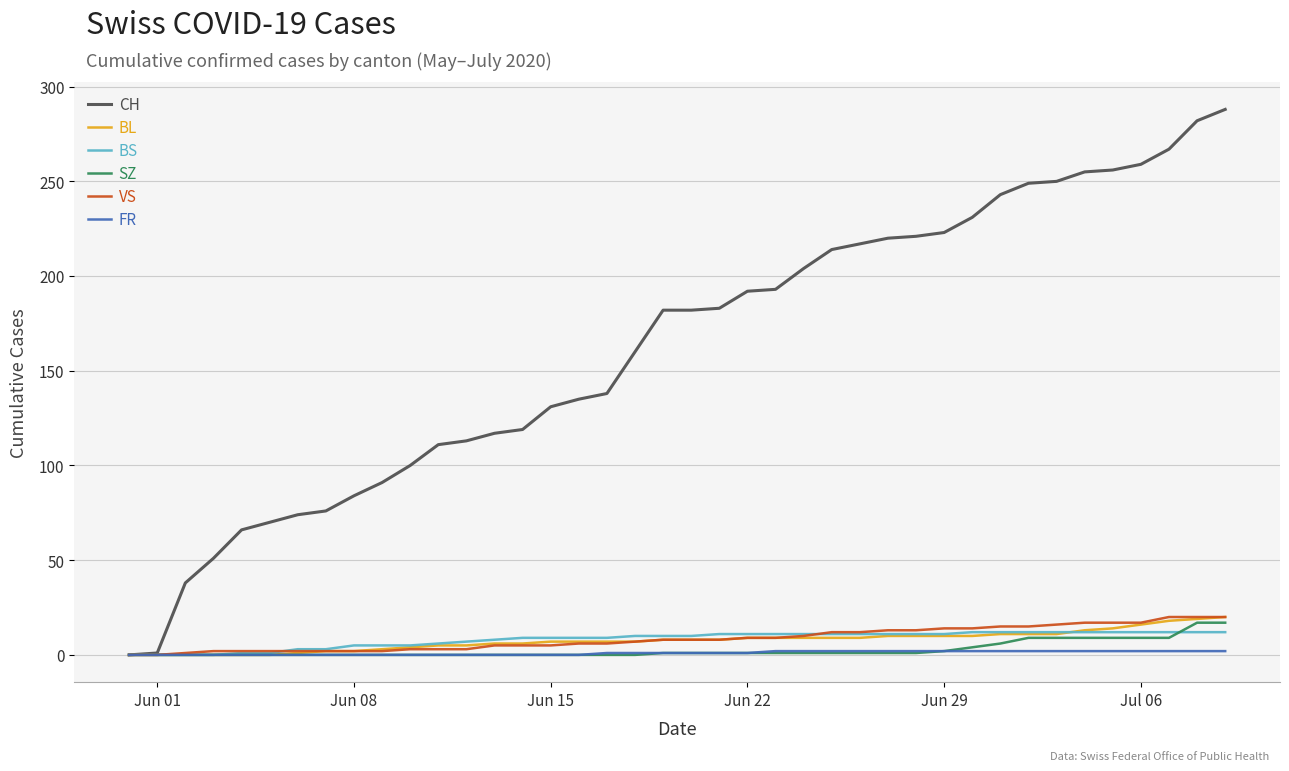

What is the highest value of the BL series?

20